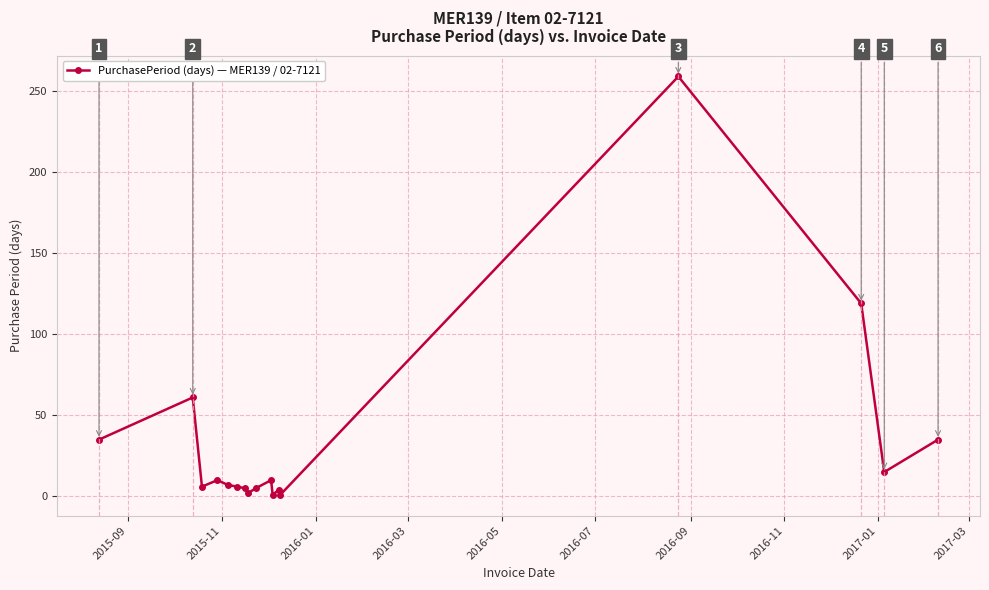

What is the maximum value shown in the chart?

259